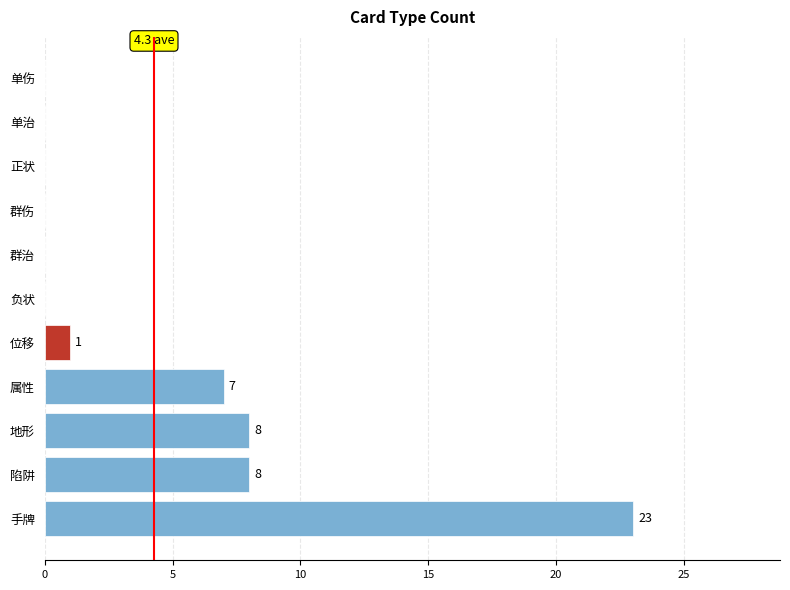

What is the maximum value shown in the chart?

23